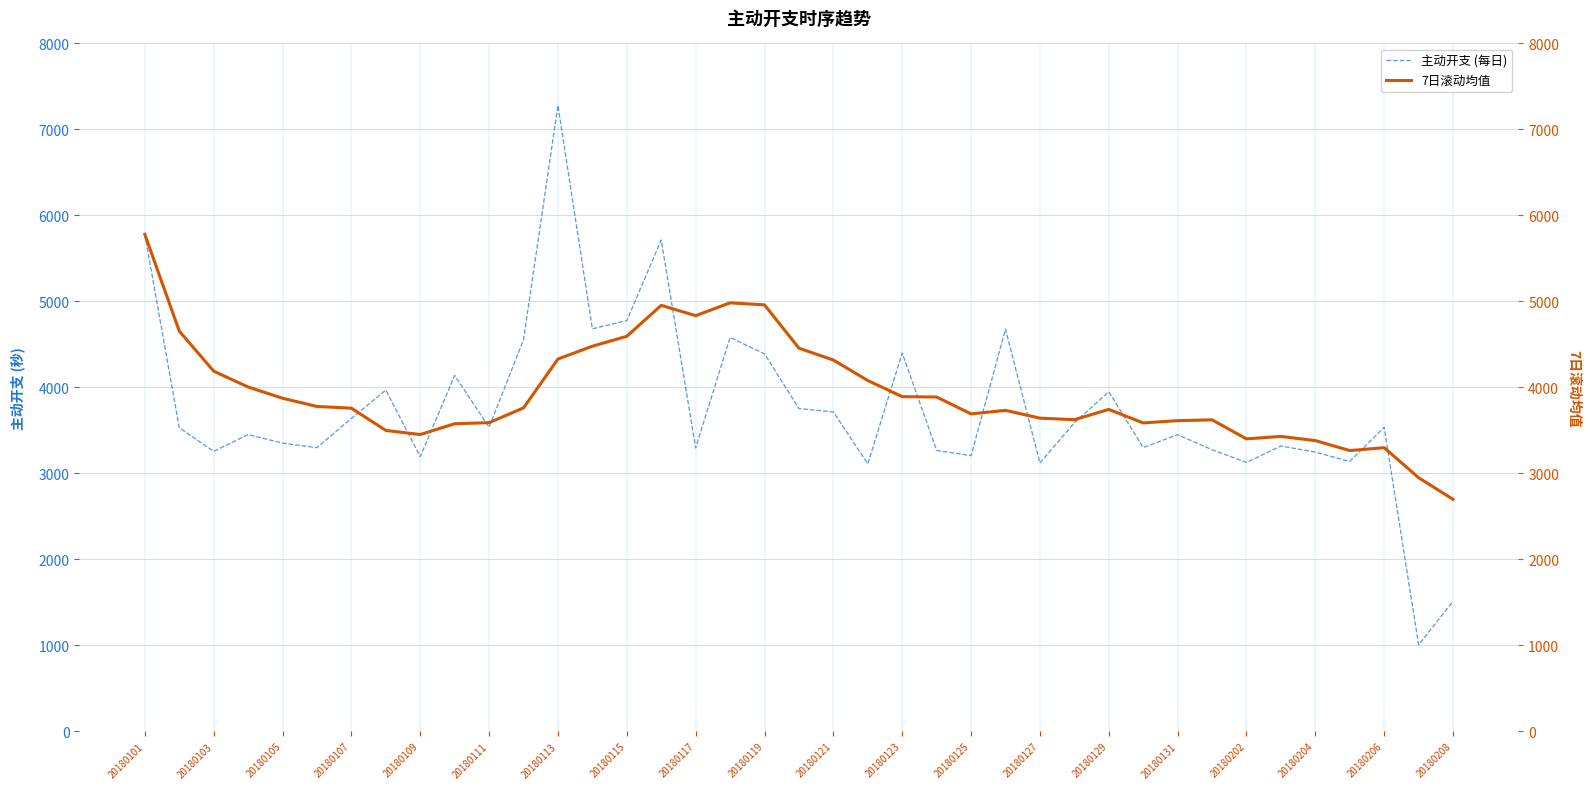

How many lines are shown in the chart?

2